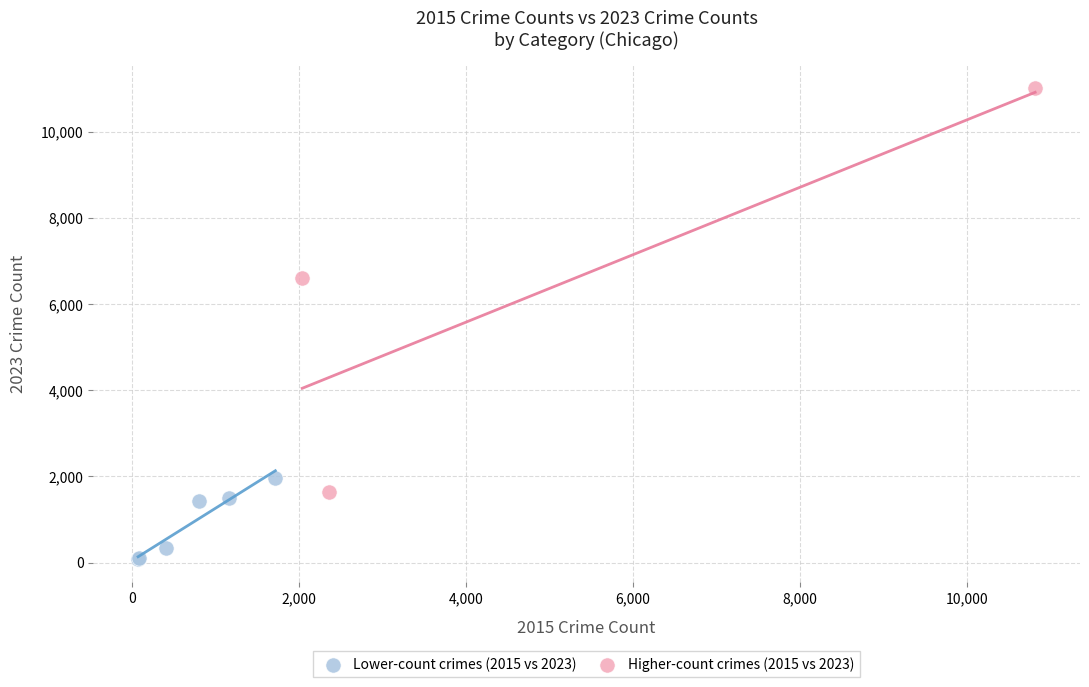

What are all the series names shown in the legend?

Lower-count crimes (2015 vs 2023), Higher-count crimes (2015 vs 2023)